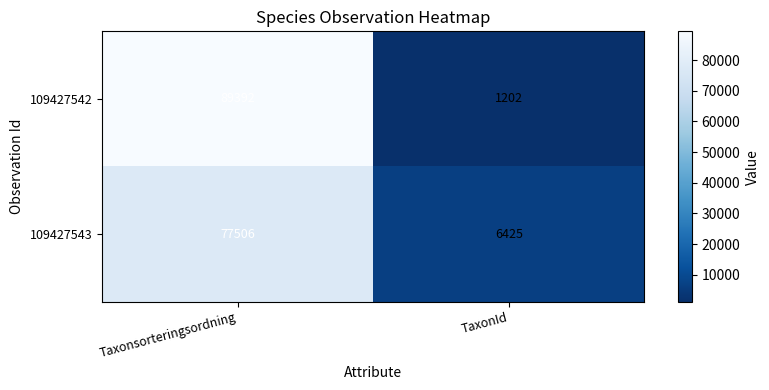

What is the sum of the 109427543 values at Taxonsorteringsordning and TaxonId?

83931